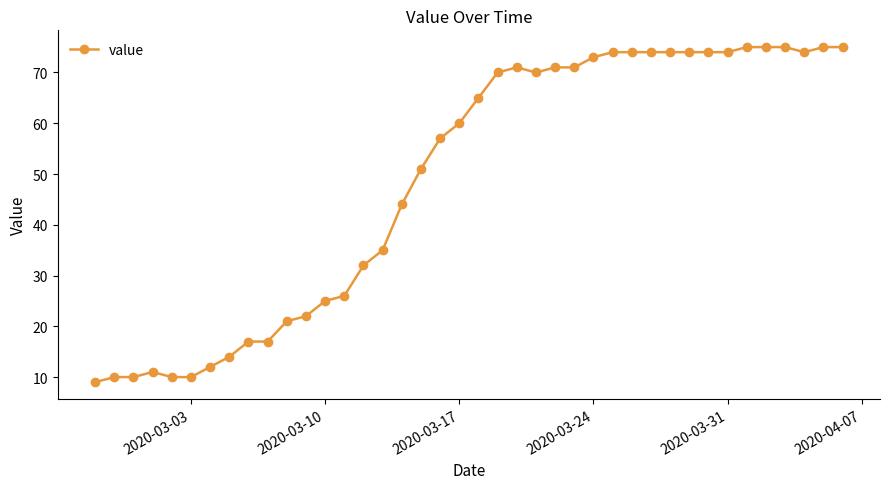

What is the sum of all values?

1951